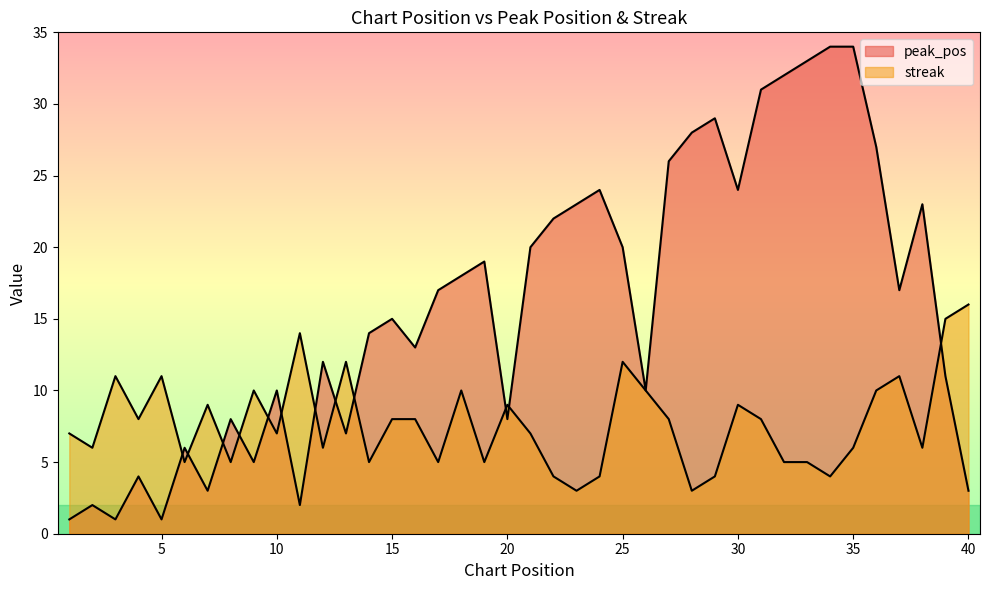

How many times do peak_pos and streak cross each other?

12